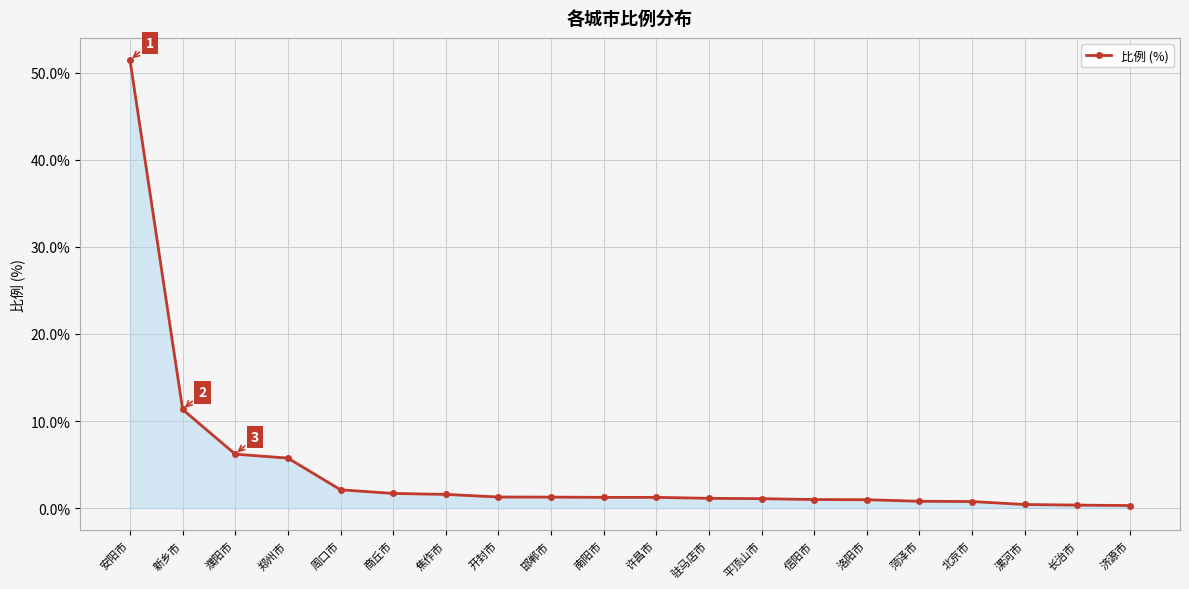

What is the difference between the maximum and minimum values?

51.2